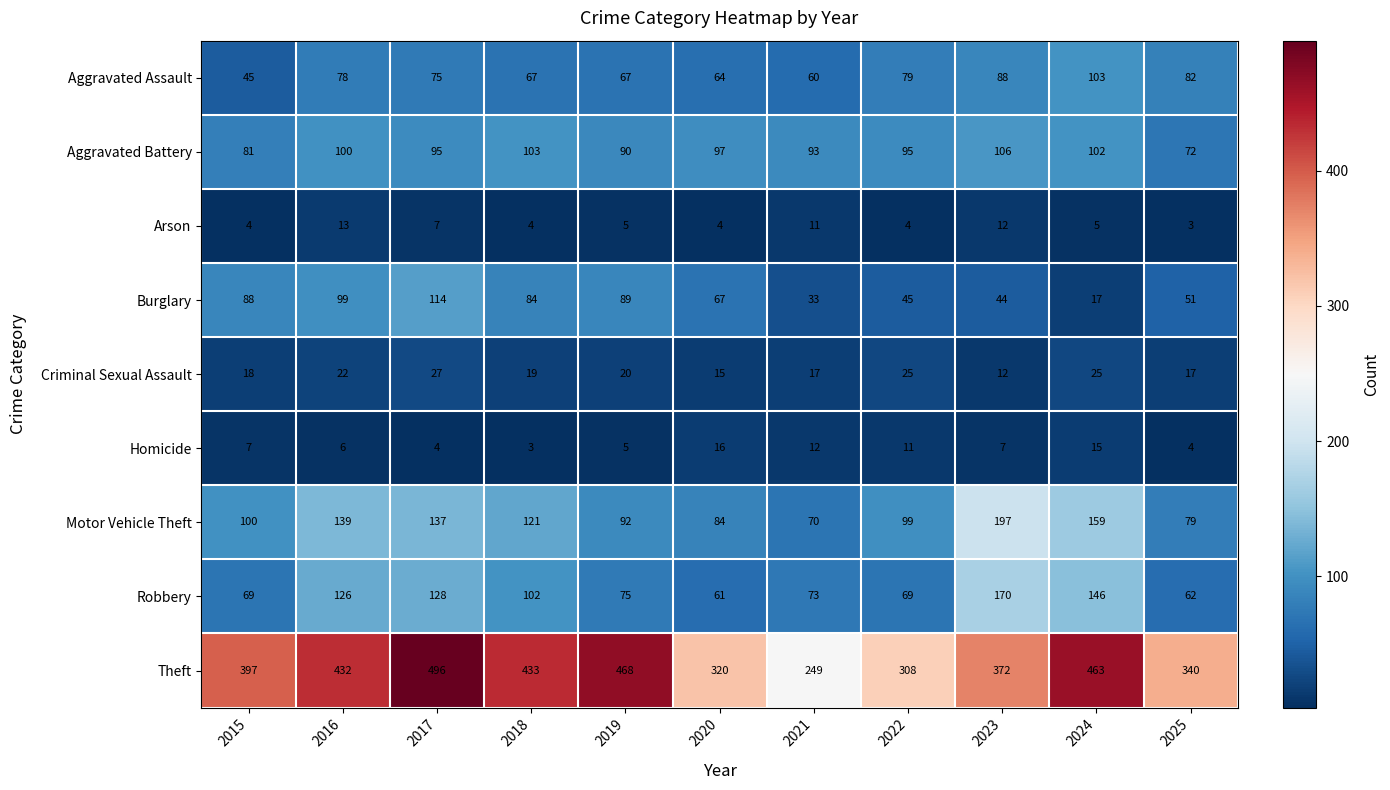

At which label is Arson closest to 8?

2017